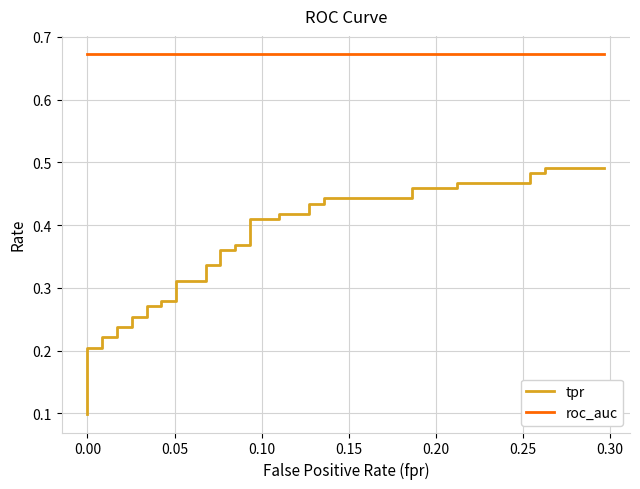

What is the greatest value displayed?

0.7